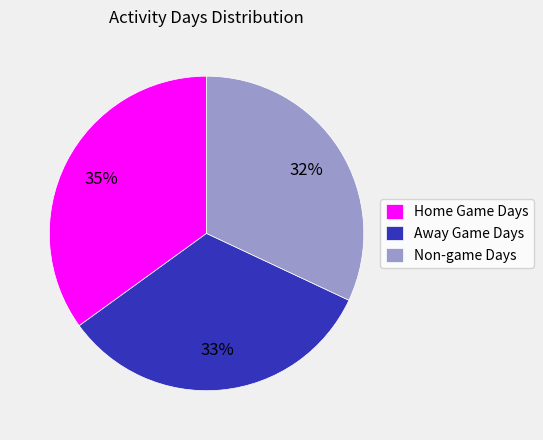

What percentage is the Away Game Days slice, to the nearest percent?

33%